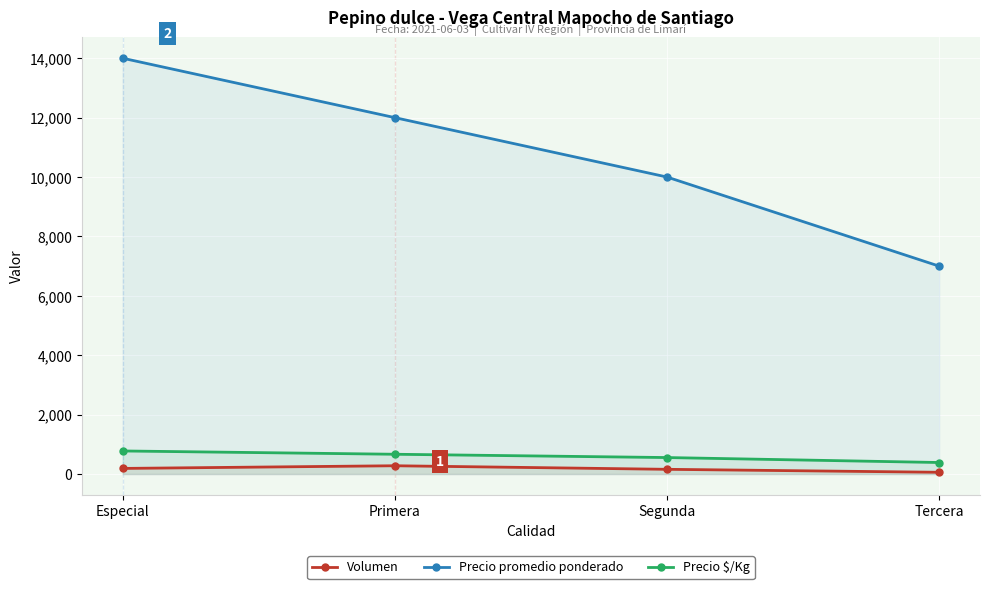

Count the Volumen values in the range 160 to 280.

3